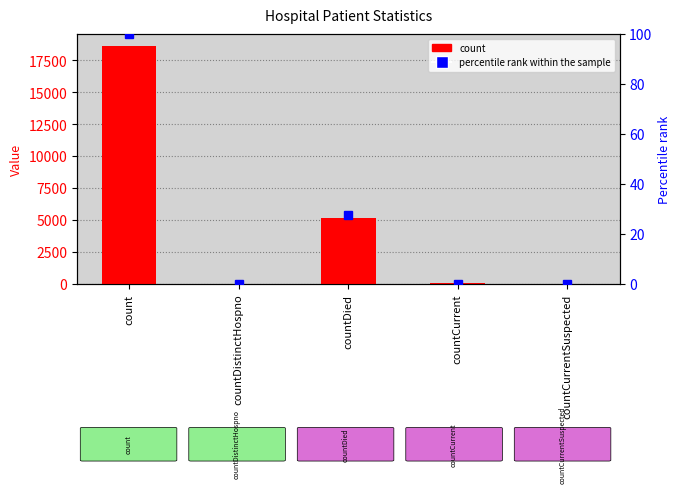

List the series in order of their peak value, lowest first.

percentile rank within the sample, count